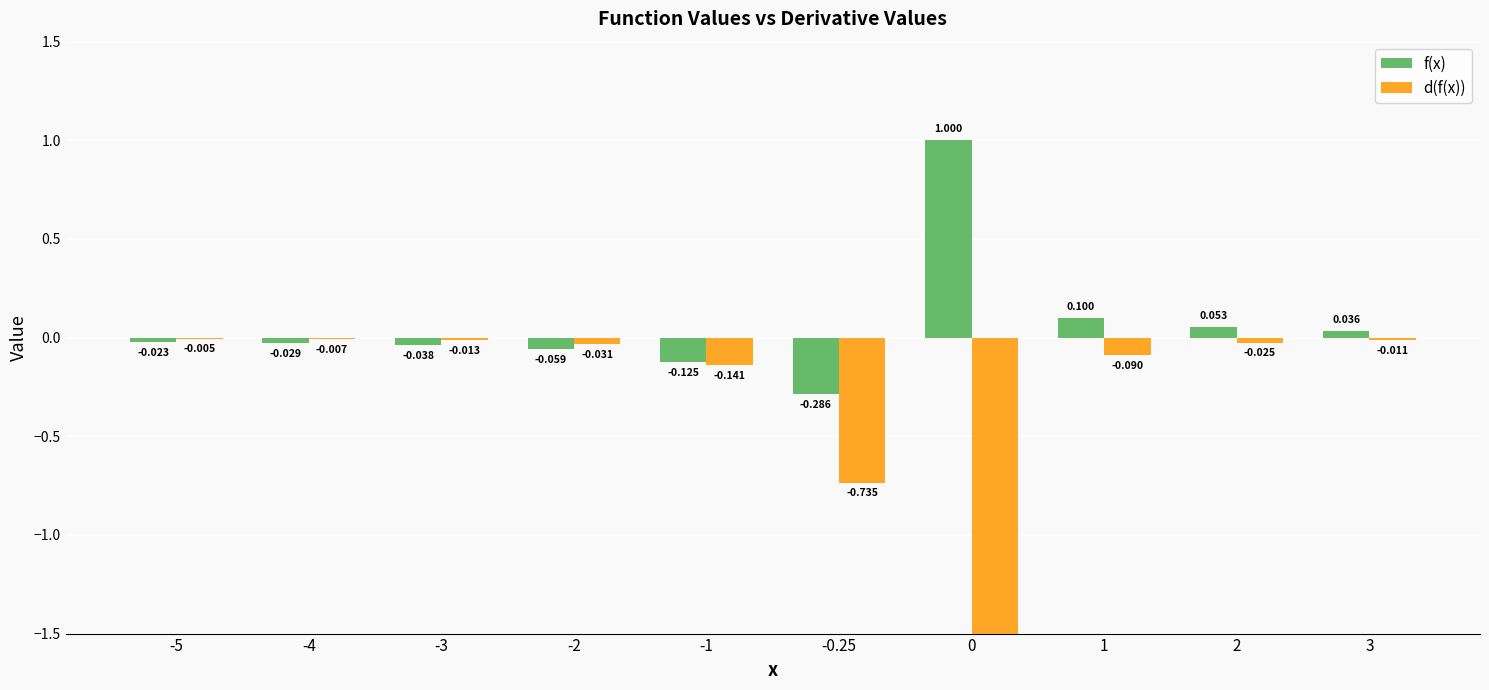

How many categories are shown in the chart?

10